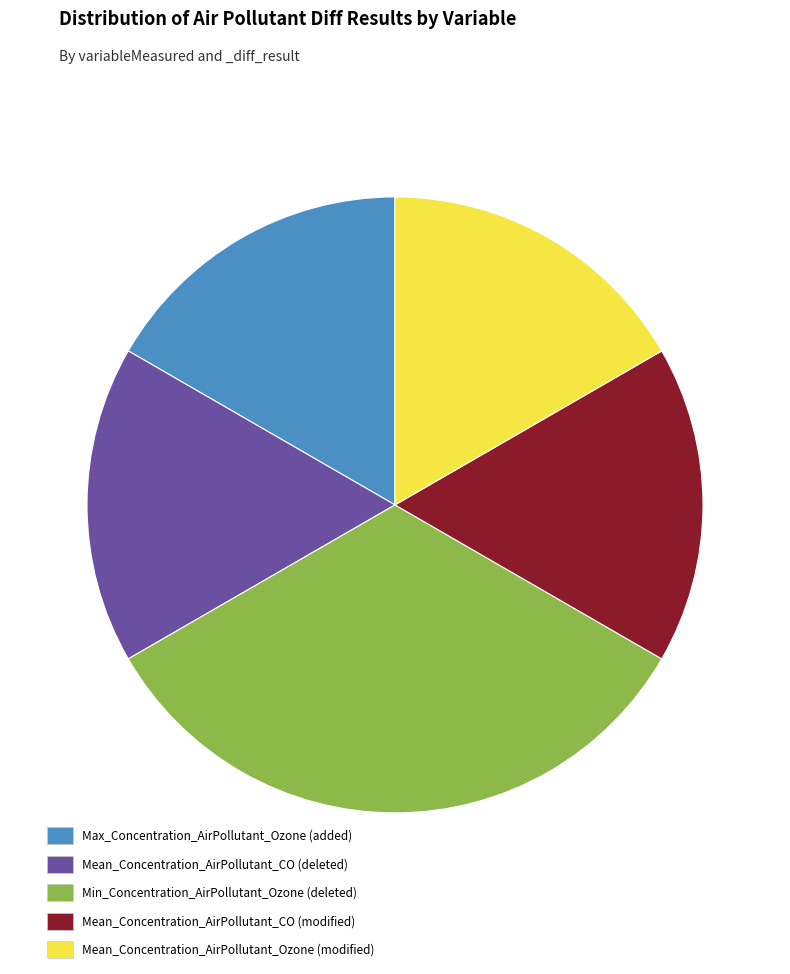

Is it true that Max_Concentration_AirPollutant_Ozone (added) is 32% of the pie?

False